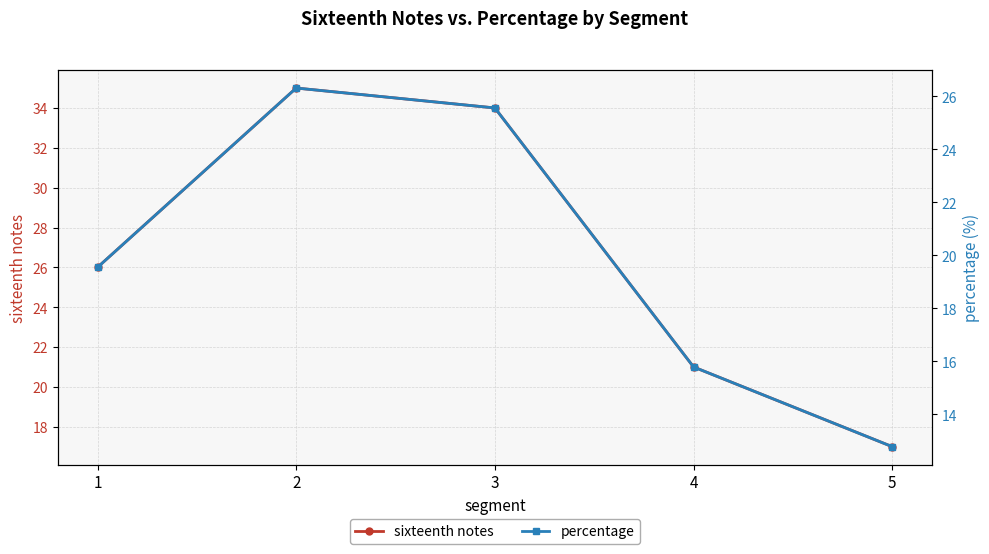

What is the approximate value of sixteenth notes at 4?

21